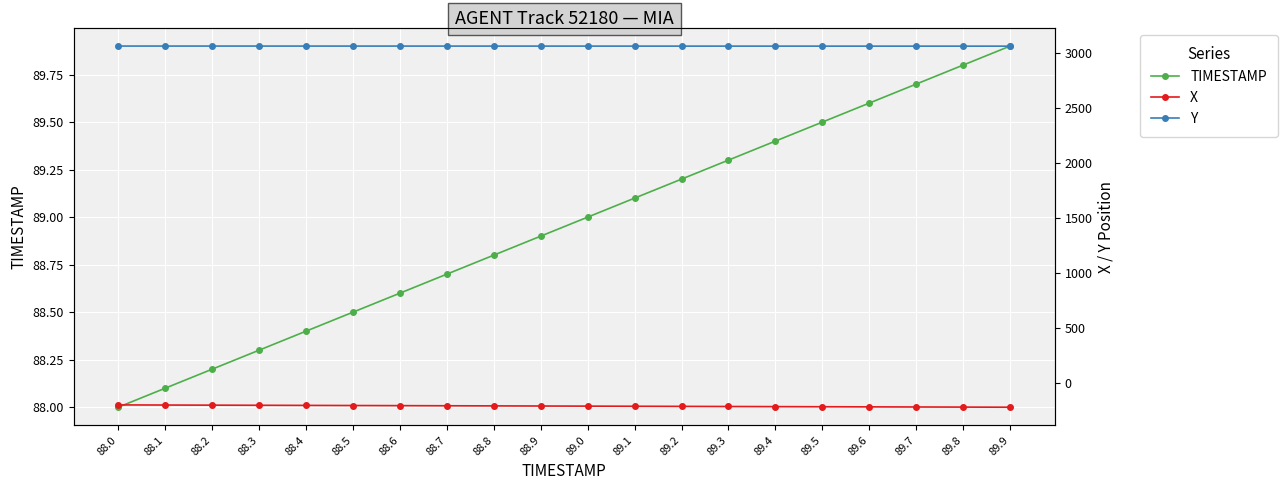

Where does the X series first go above -208?

88.0